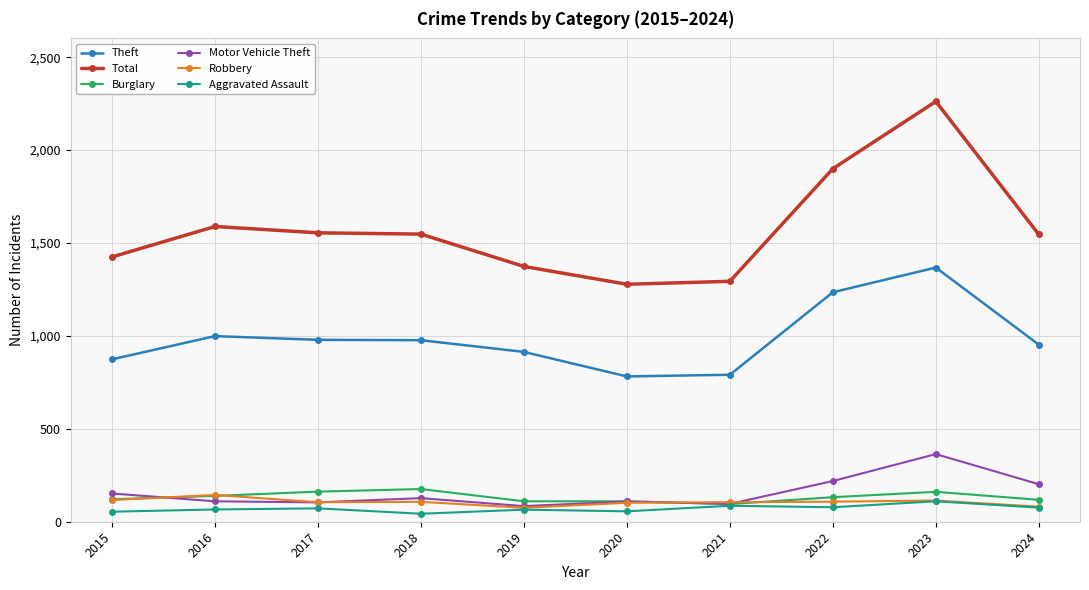

What is the difference between the maximum and minimum values in the Total series?

984